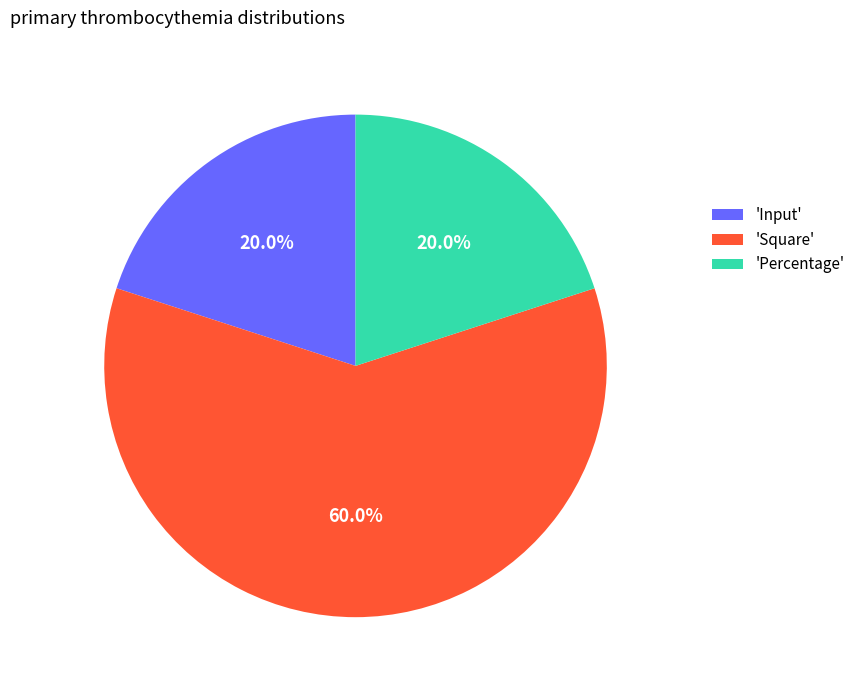

What is the total percentage of 'Percentage' and 'Square'?

80.0%